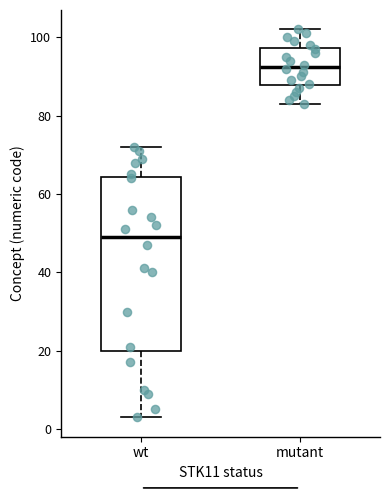

Where is the upper edge of the box for mutant on the y-axis? The values are not printed on the chart, so give them approximately, as read against the axis.

98